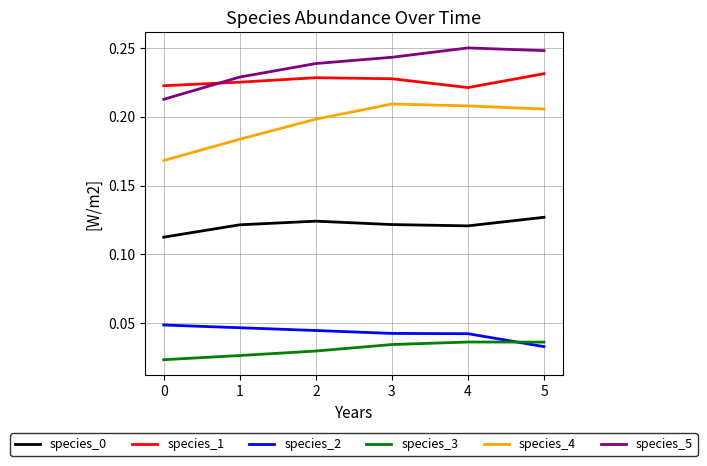

The value of species_1 at 1 is 0.2. True or false?

True